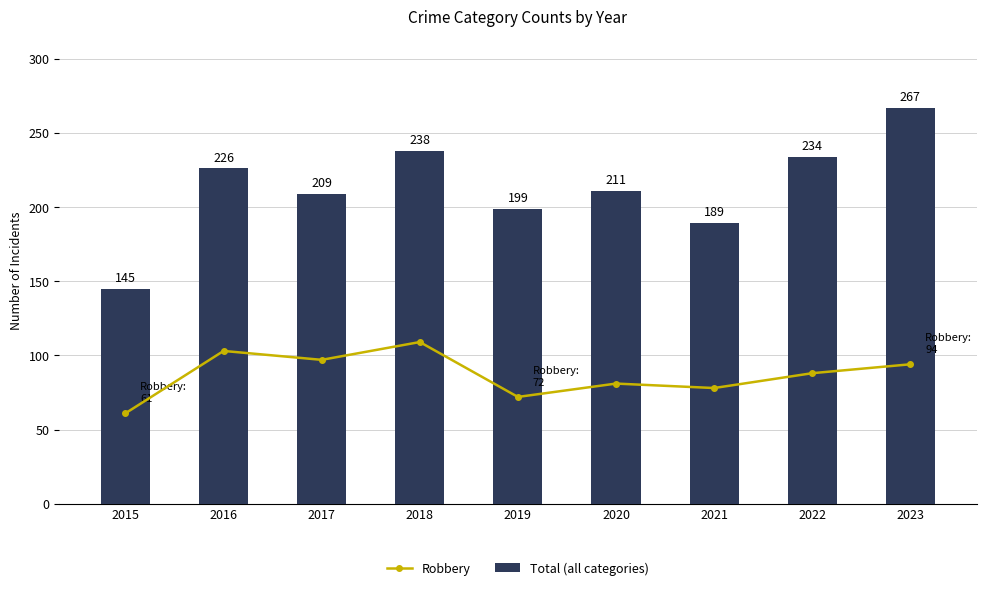

Rank the series at 2021 from highest to lowest value.

Total (all categories), Robbery